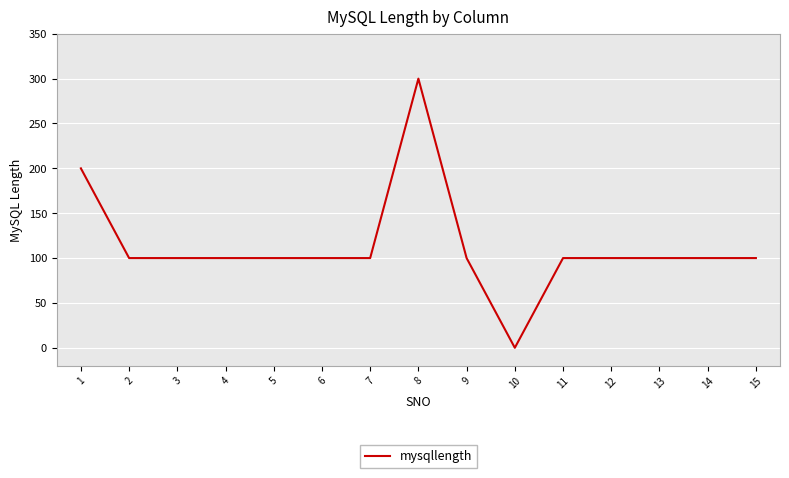

Does the chart have visible grid lines?

Yes